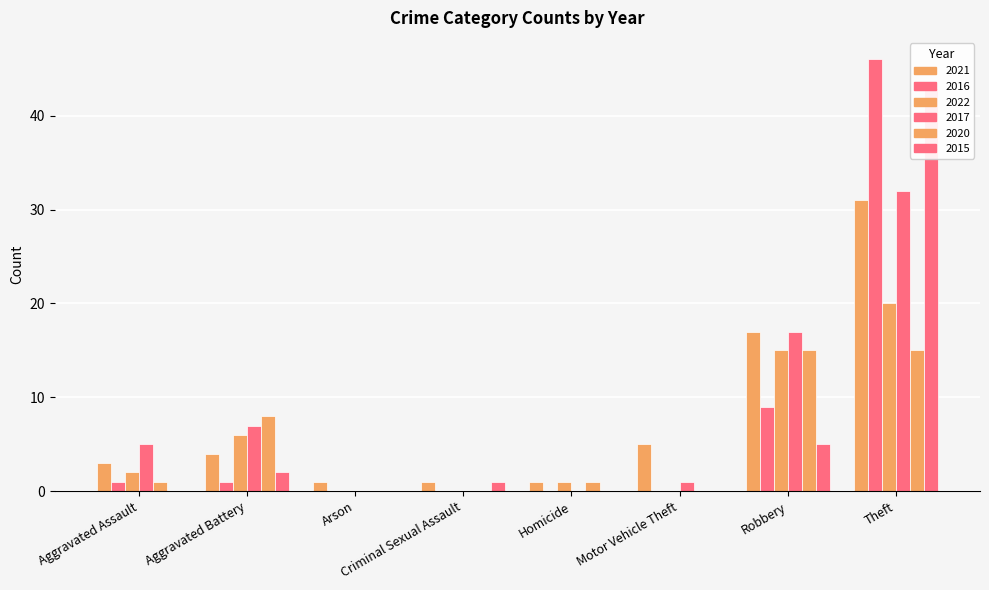

How many bars are there in each group?

6